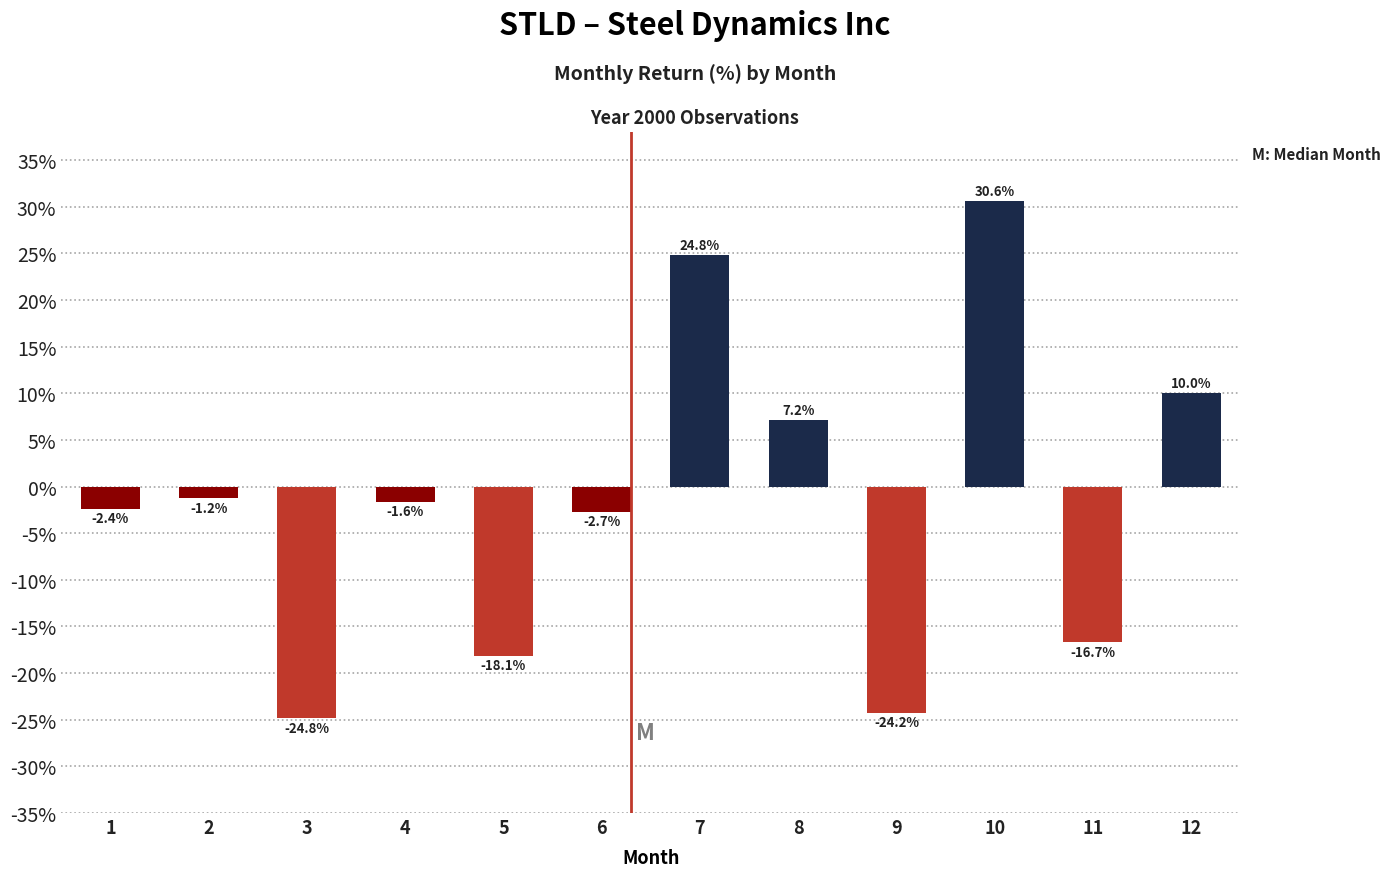

What is the average value?

-1.6